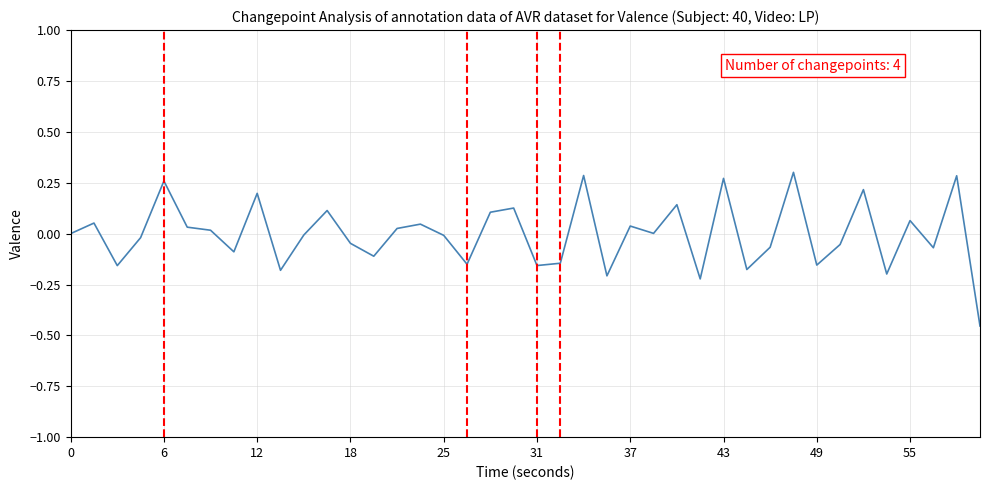

What is the difference between the maximum and minimum values?

0.8